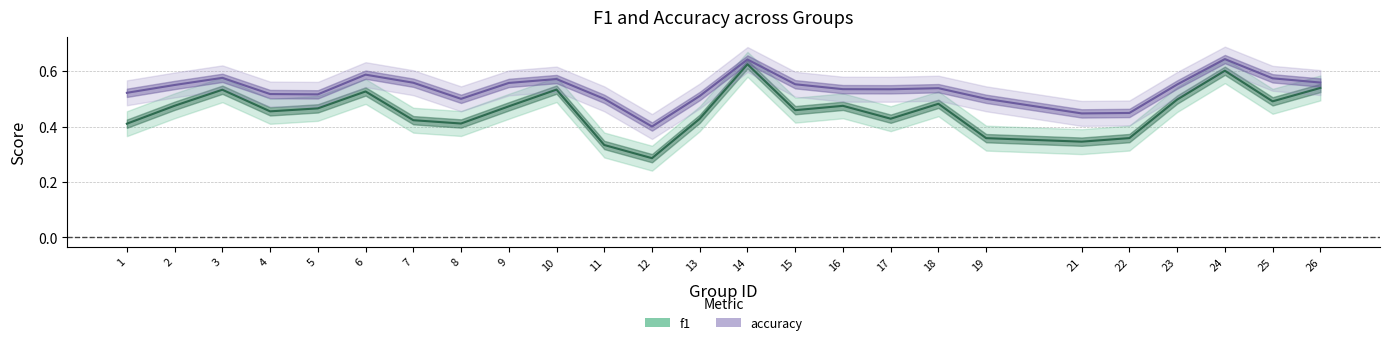

True or false: accuracy and f1 cross at least once.

False